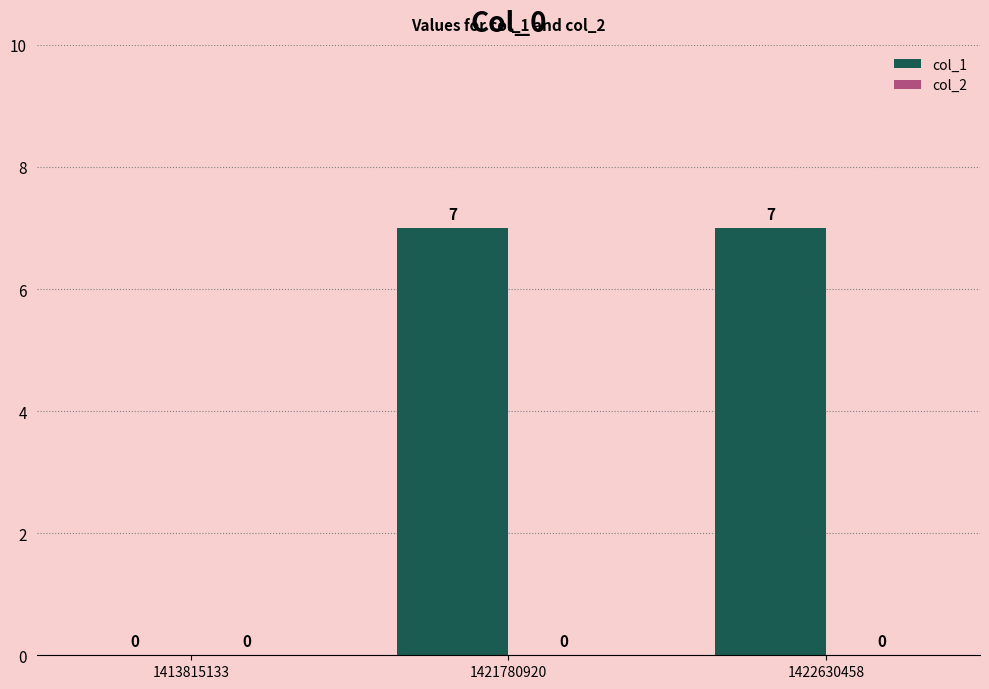

Where is the data nearest to the value 3?

1413815133